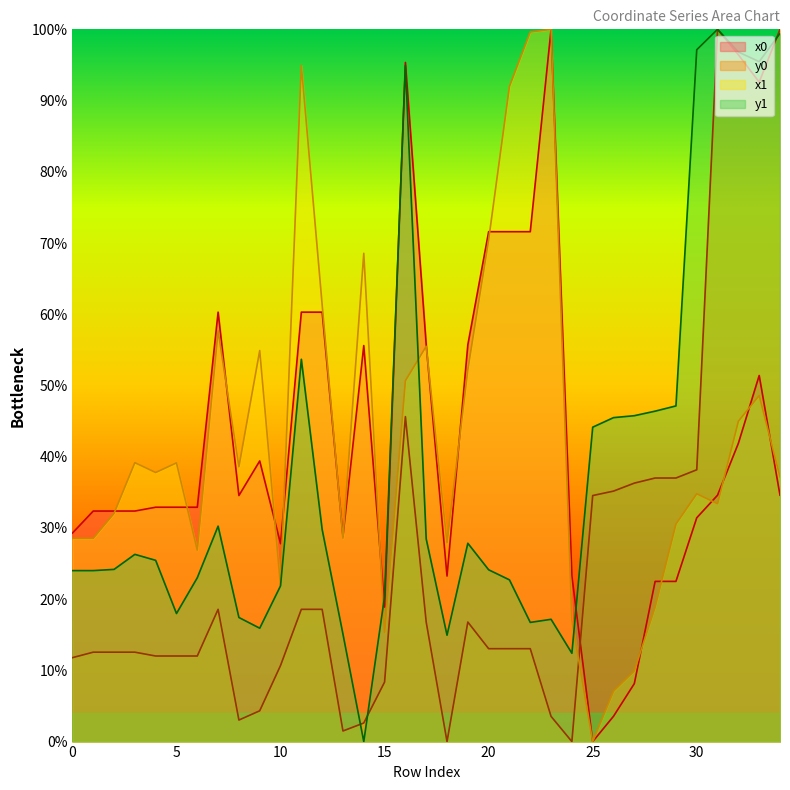

Reading left to right, what are all the values shown in this chart?

x0: 29.3	32.4	32.4	32.4	32.9	32.9	32.9	60.3	34.5	39.4	27.8	60.3	60.3	28.8	55.6	18.9	95.4	55.7	23.2	55.7	71.6	71.6	71.6	100.0	23.2	0.0	3.6	8.1	22.5	22.5	31.4	34.6	41.9	51.4	34.6
y0: 11.8	12.6	12.6	12.6	12.0	12.0	12.0	18.6	3.0	4.3	10.7	18.6	18.6	1.5	2.6	8.4	45.6	16.8	0.0	16.8	13.0	13.0	13.0	3.5	0.0	34.5	35.2	36.3	37.0	37.0	38.2	100.0	96.4	92.6	100.0
x1: 28.5	28.5	32.0	39.2	37.8	39.1	26.9	57.7	38.6	54.9	21.9	94.9	61.3	28.5	68.6	15.3	50.7	55.5	27.9	52.2	70.5	92.0	99.6	100.0	17.0	0.0	7.1	9.9	18.9	30.5	34.8	33.4	45.0	48.6	37.2
y1: 24.0	24.0	24.2	26.3	25.4	18.0	23.0	30.2	17.4	15.9	21.9	53.7	29.8	15.1	0.0	20.4	94.9	28.5	14.9	27.8	24.1	22.7	16.7	17.2	12.4	44.1	45.5	45.8	46.4	47.1	97.1	100.0	96.8	95.5	99.4